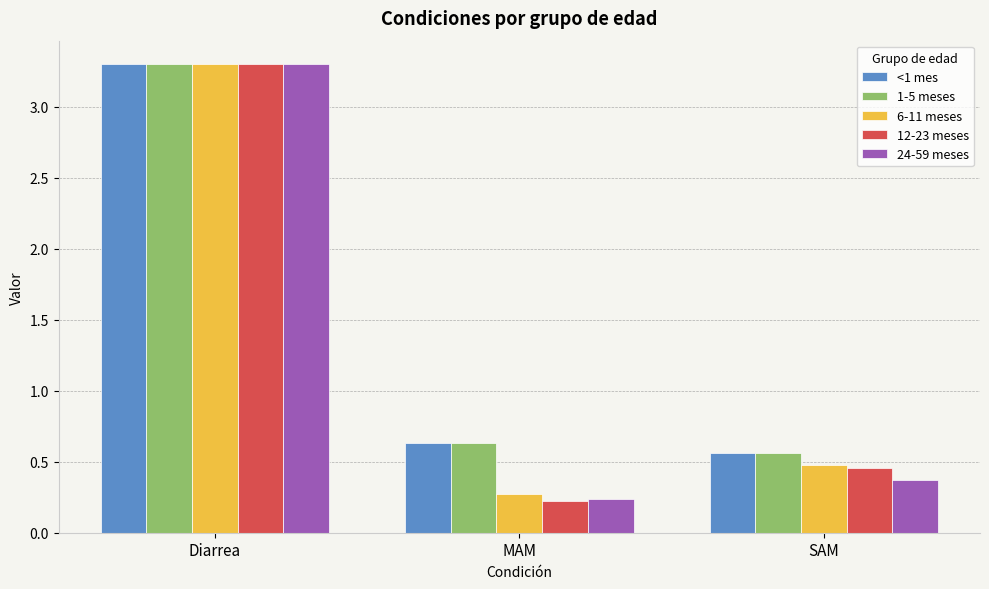

What is the spread (max minus min) of values at MAM?

0.4